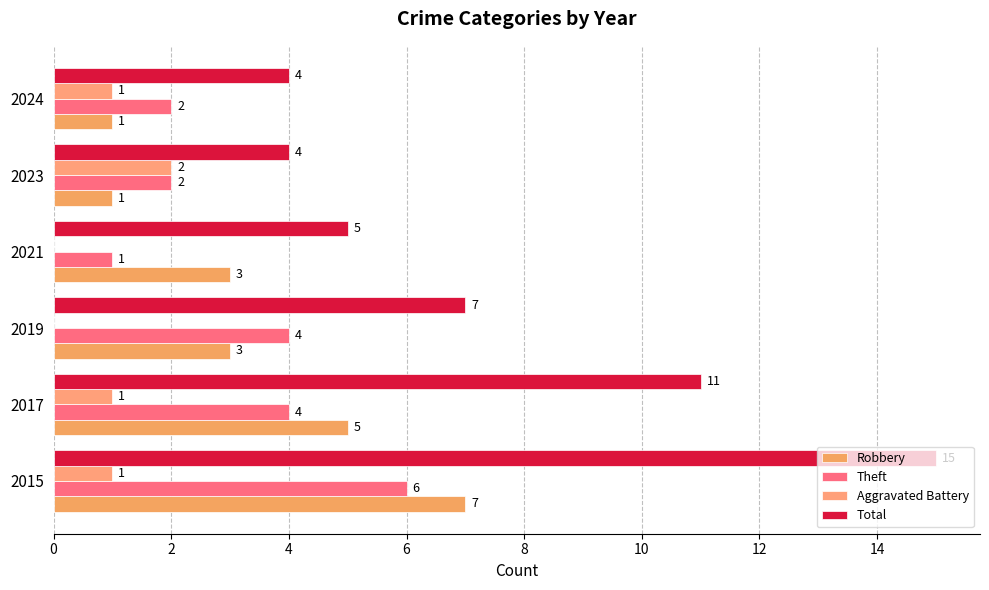

How many values in Aggravated Battery are above zero?

4